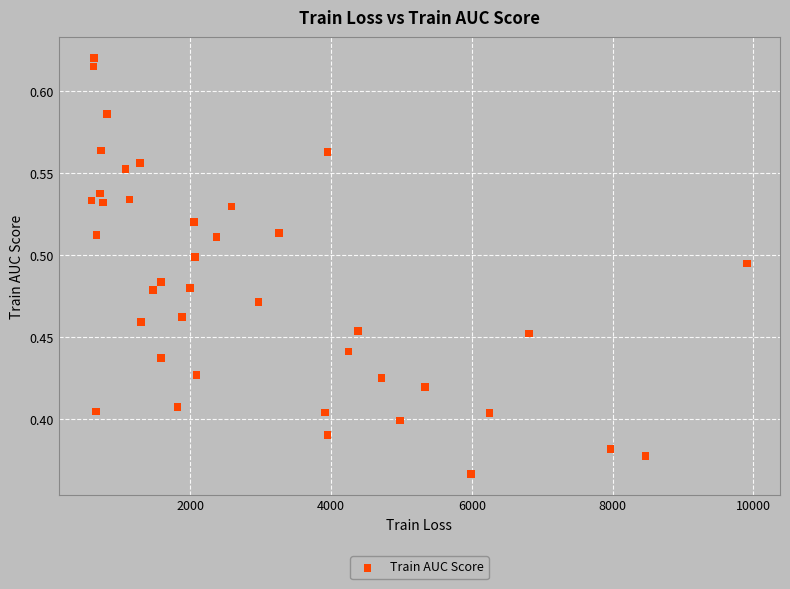

What is the range of X values (max minus min)?

9316.6